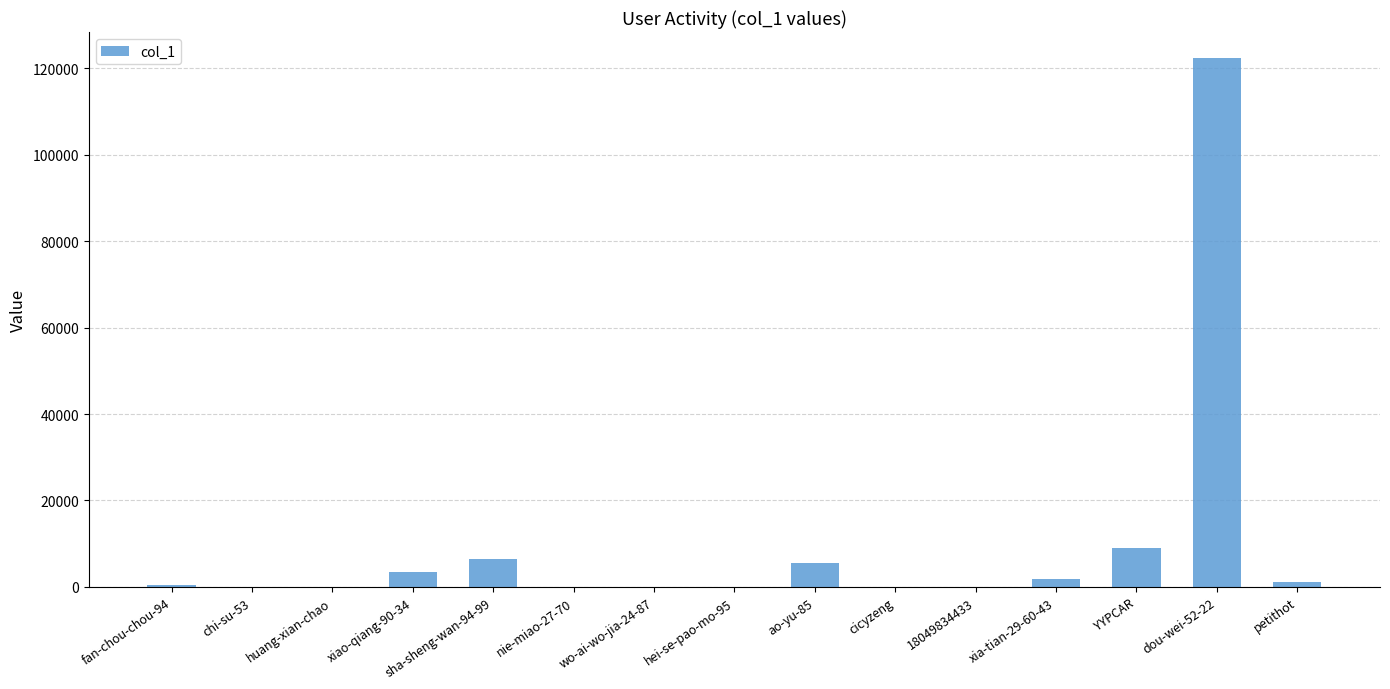

The chart shows a value of 15 at 18049834433. True or false?

True